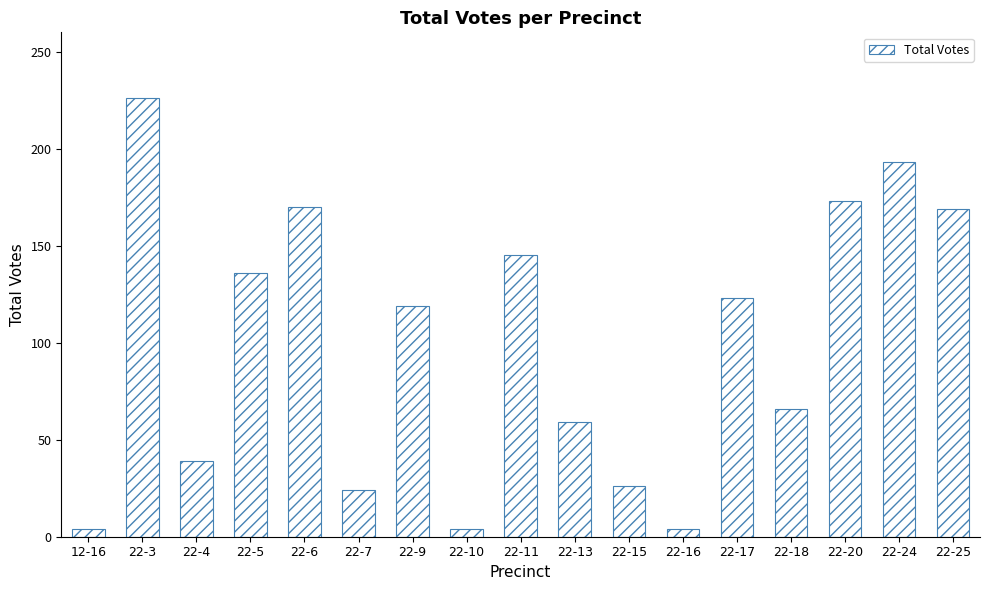

What is the change in value from 22-7 to 22-20?

+149